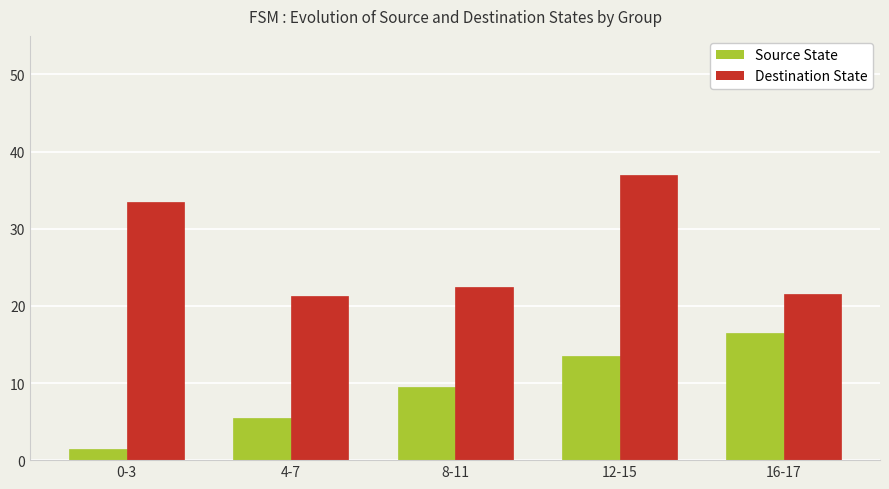

What is the approximate value of Destination State at 12-15?

37.0